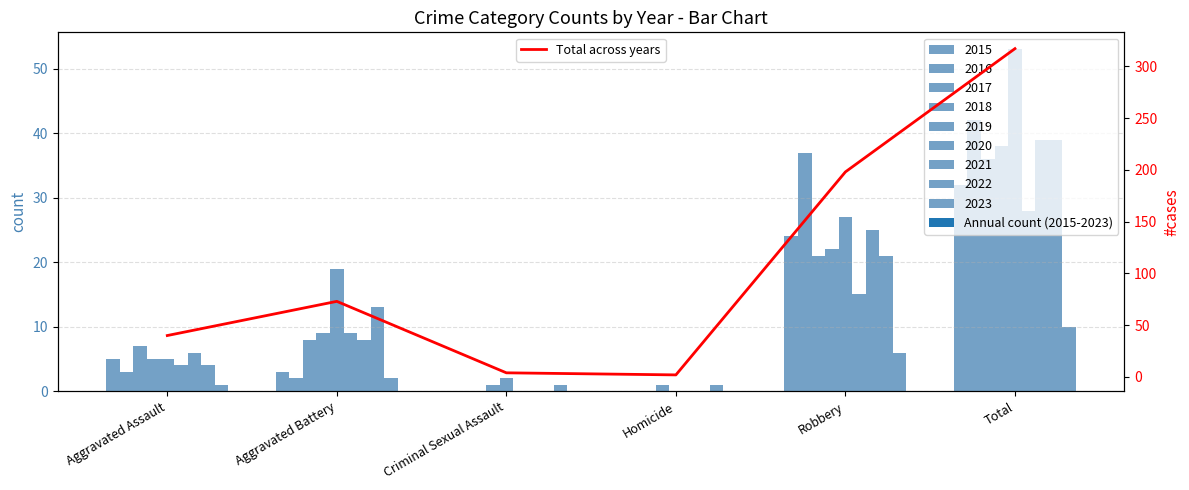

Reading left to right, transcribe all the data shown in this chart.

40	73	4	2	198	317